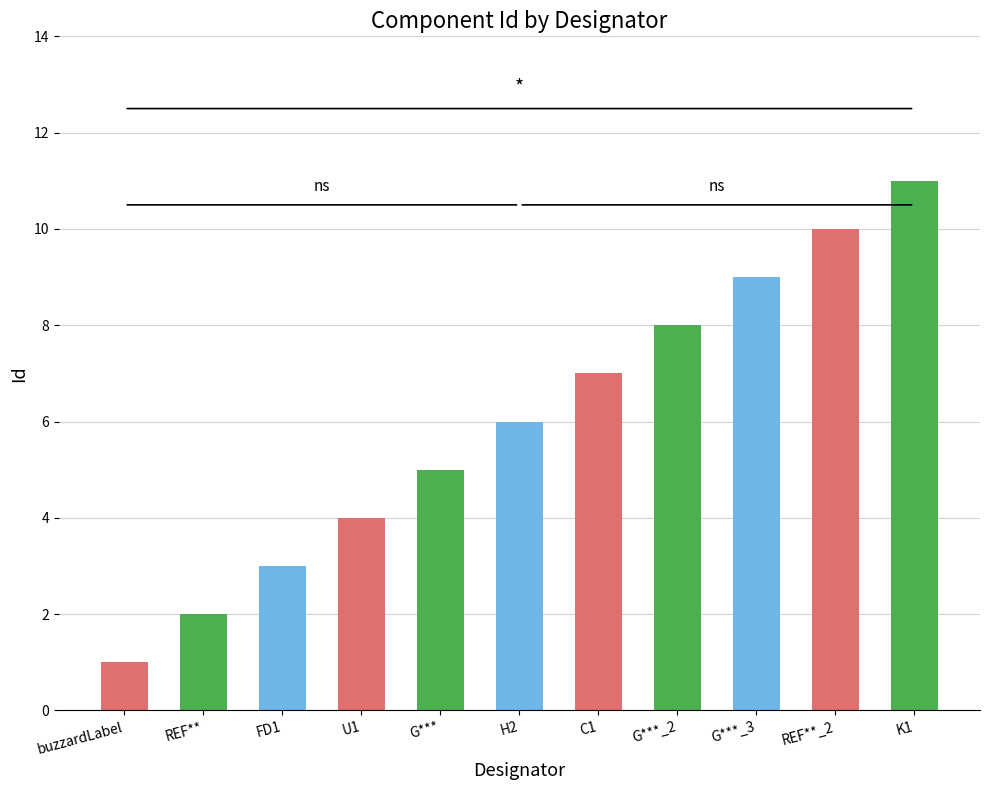

What is the label of the 11th bar from the left?

K1